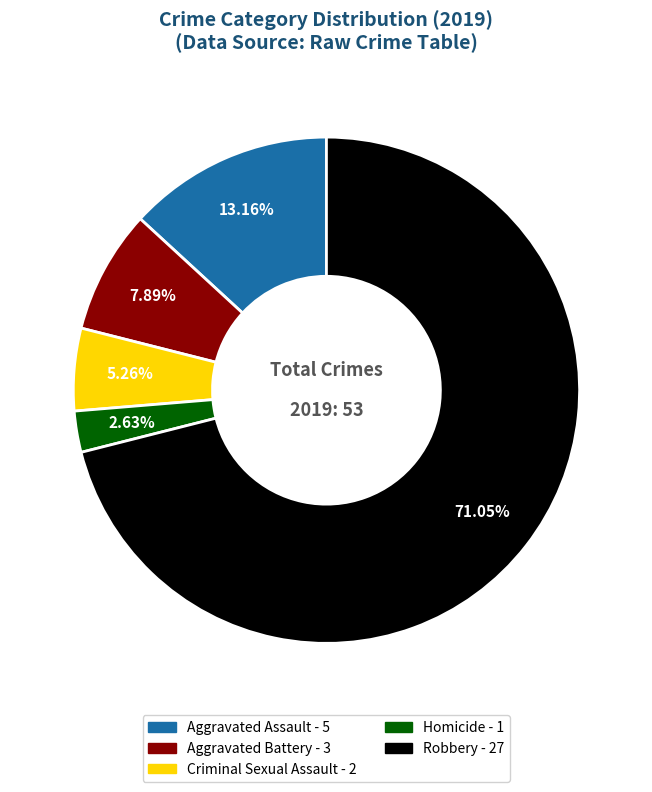

Does any single category account for the majority?

Yes